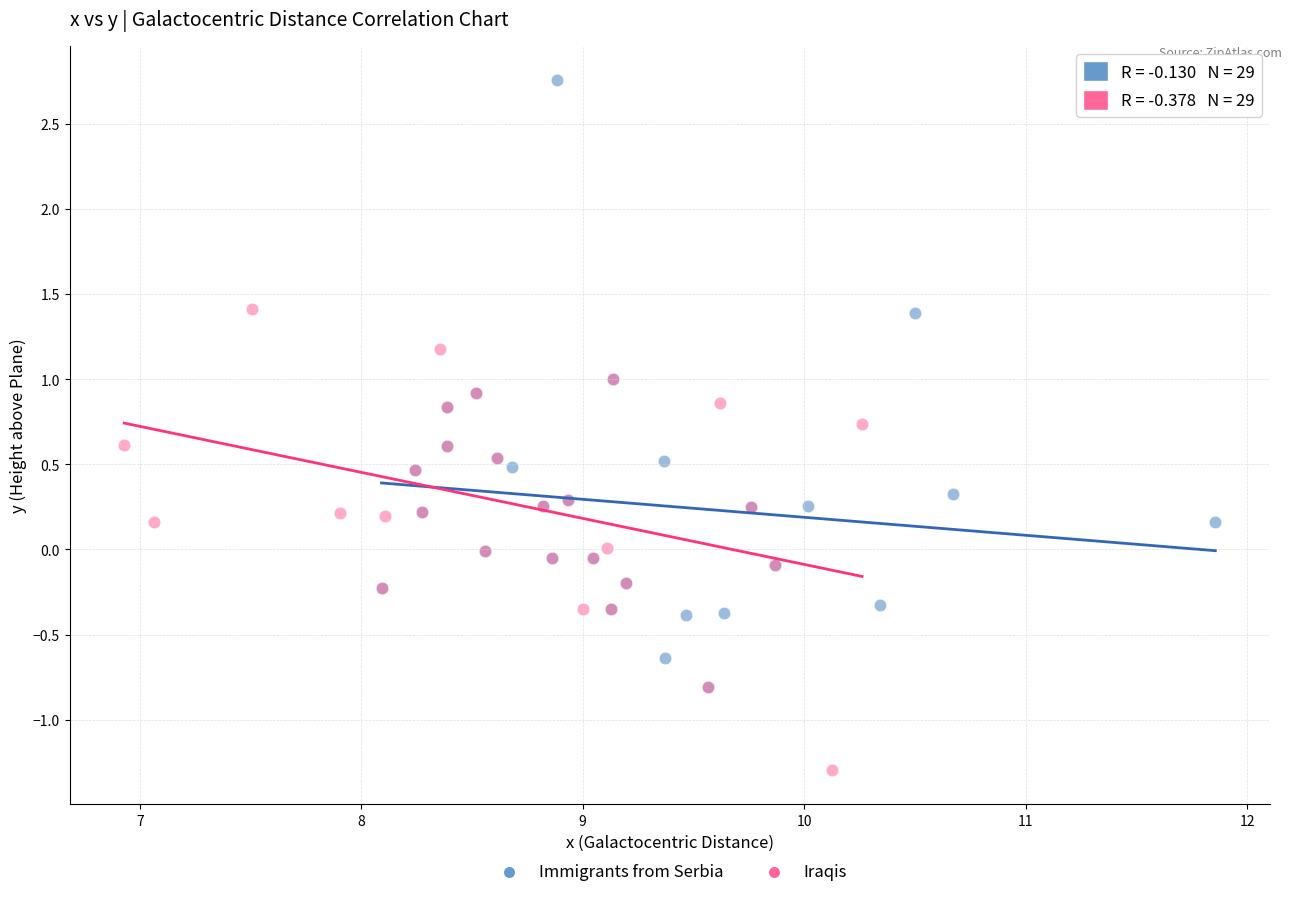

Which series contains the highest Y value?

Immigrants from Serbia